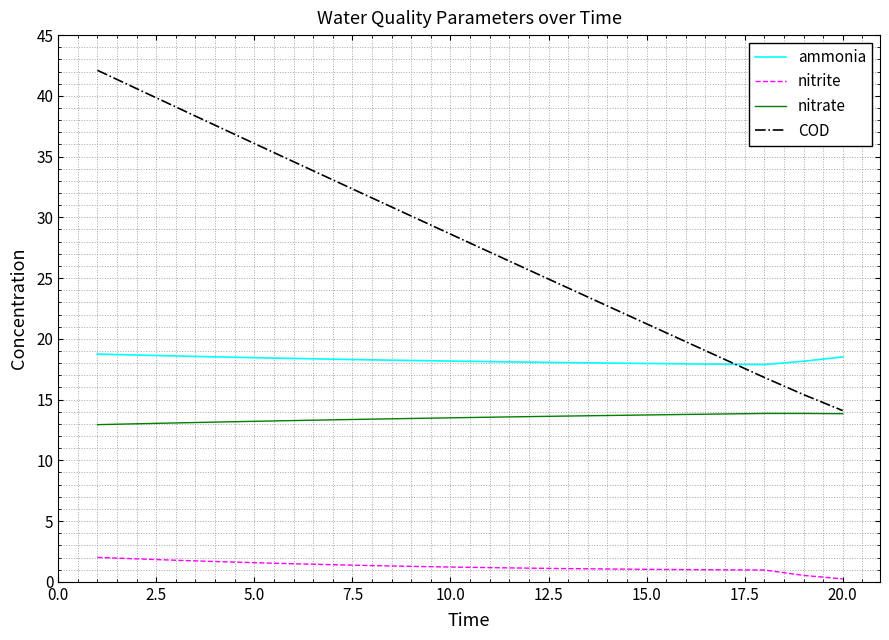

Which series has the largest total across all categories?

COD